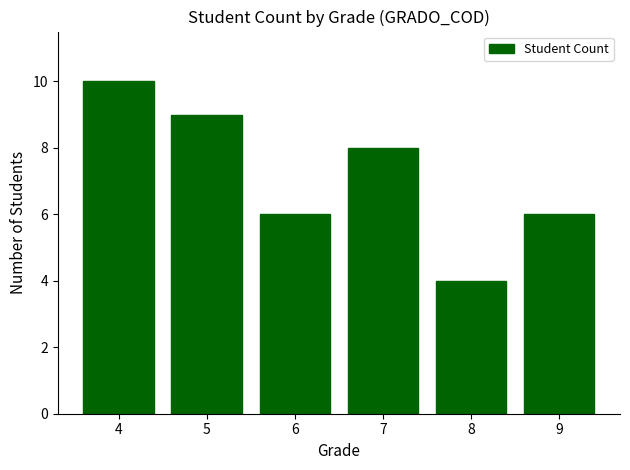

What is the approximate value at 9?

6